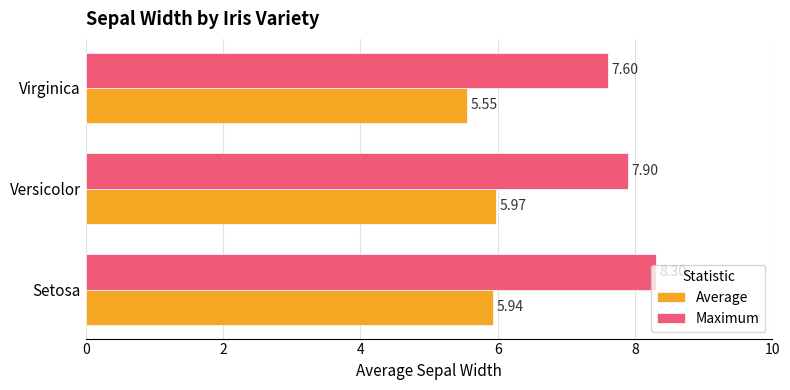

Which series changed the most between Setosa and Versicolor?

Maximum